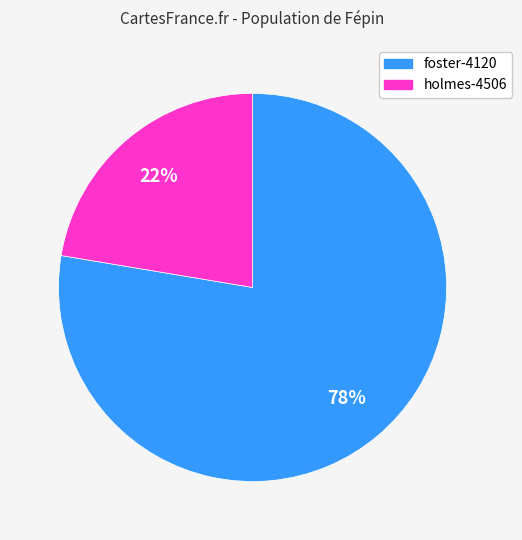

What is the majority slice?

foster-4120